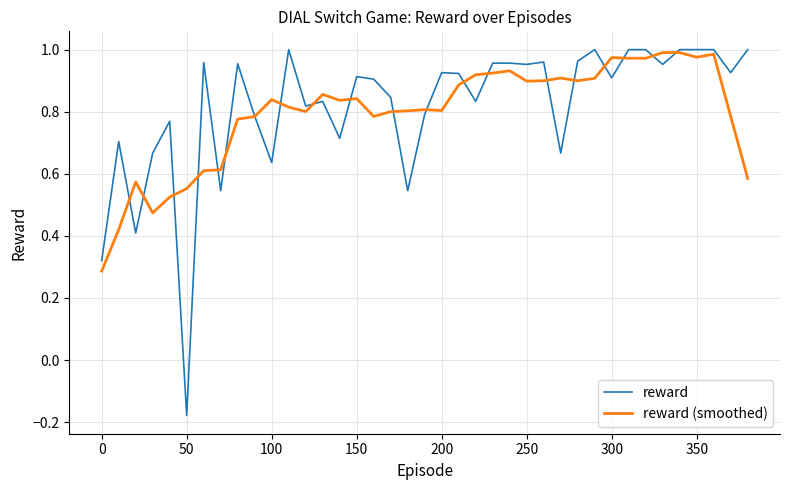

True or false: reward and reward (smoothed) cross at least once.

True